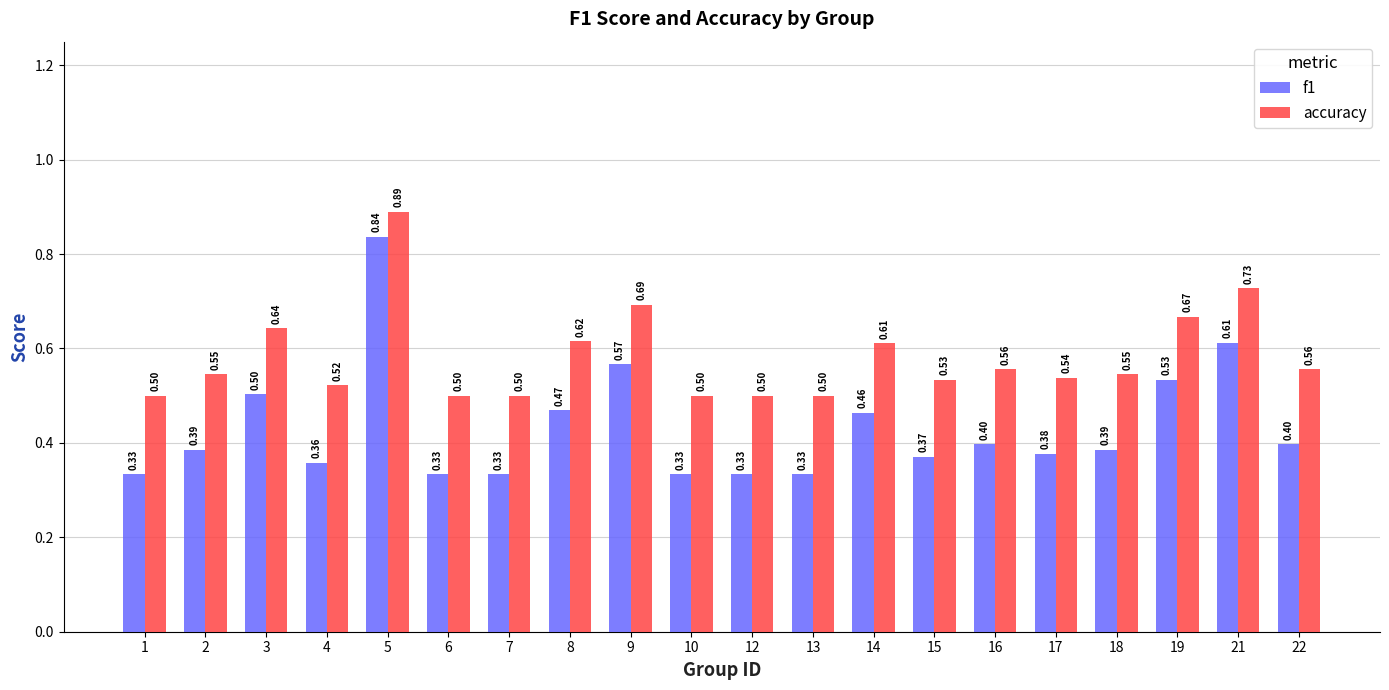

Is the value of f1 at 8 greater than the value of accuracy at 22?

No